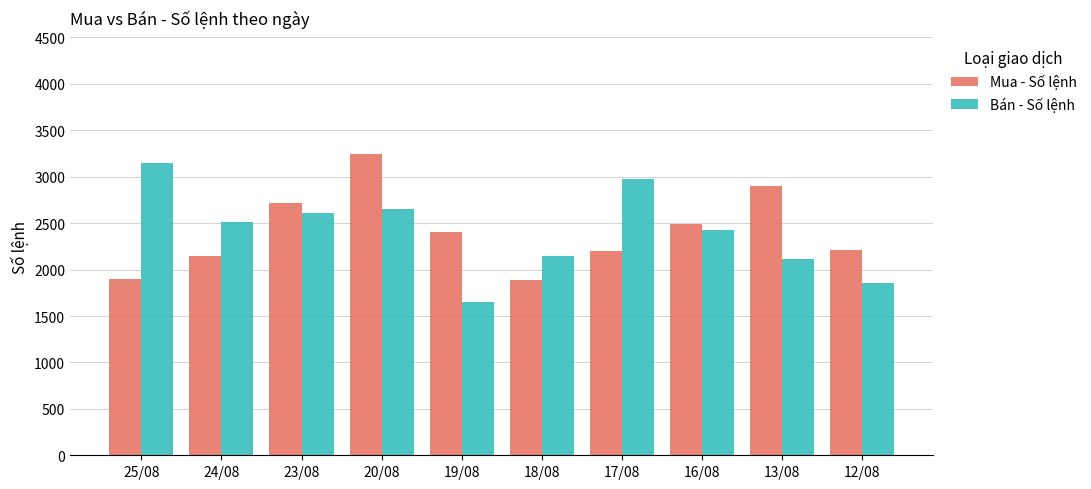

At which label does Bán - Số lệnh first exceed 2517?

25/08